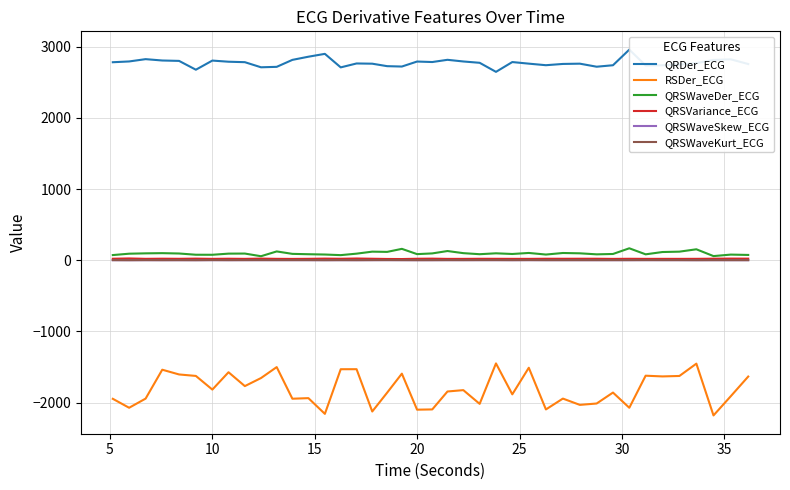

True or false: QRSVariance_ECG and QRSWaveKurt_ECG cross at least once.

False